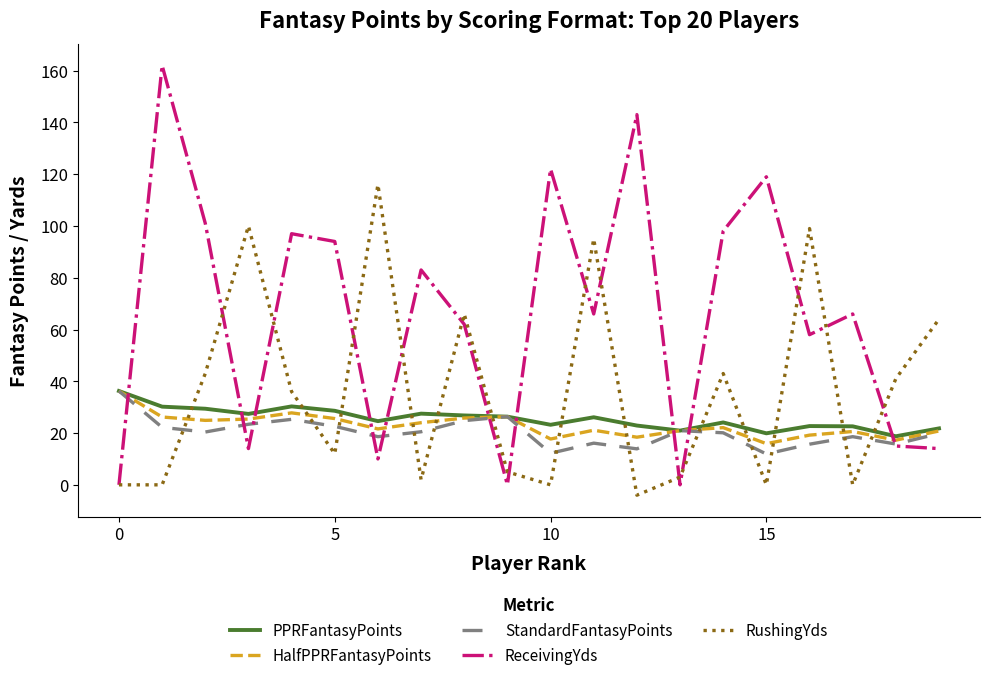

Which series has the largest total across all categories?

ReceivingYds